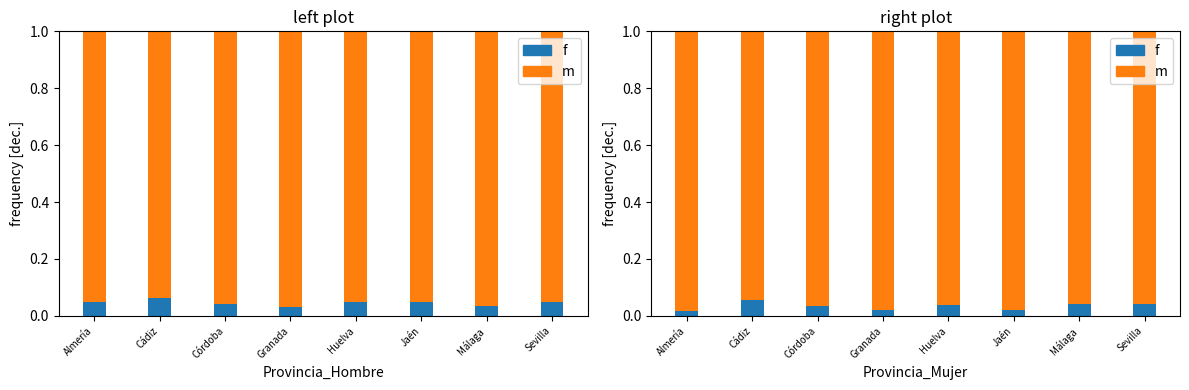

At how many categories does at least one series exceed 0?

8